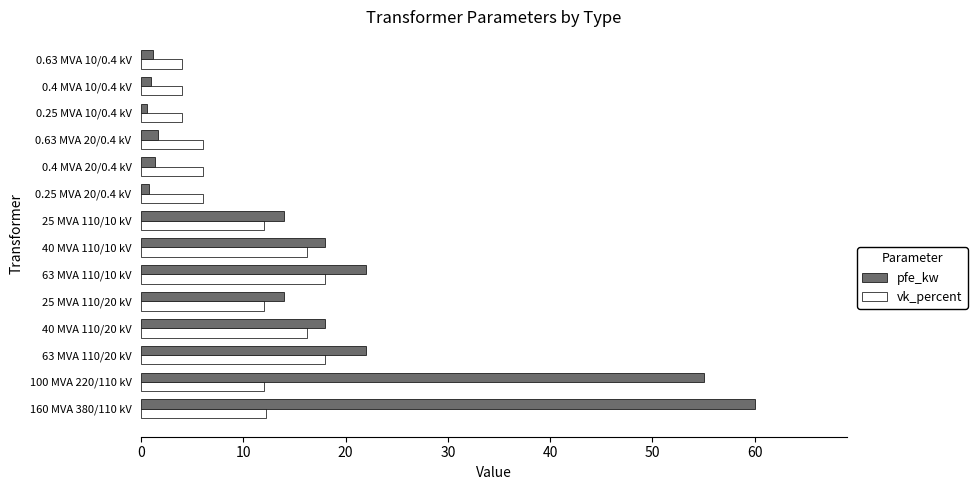

What is the maximum value shown in the chart?

60.0